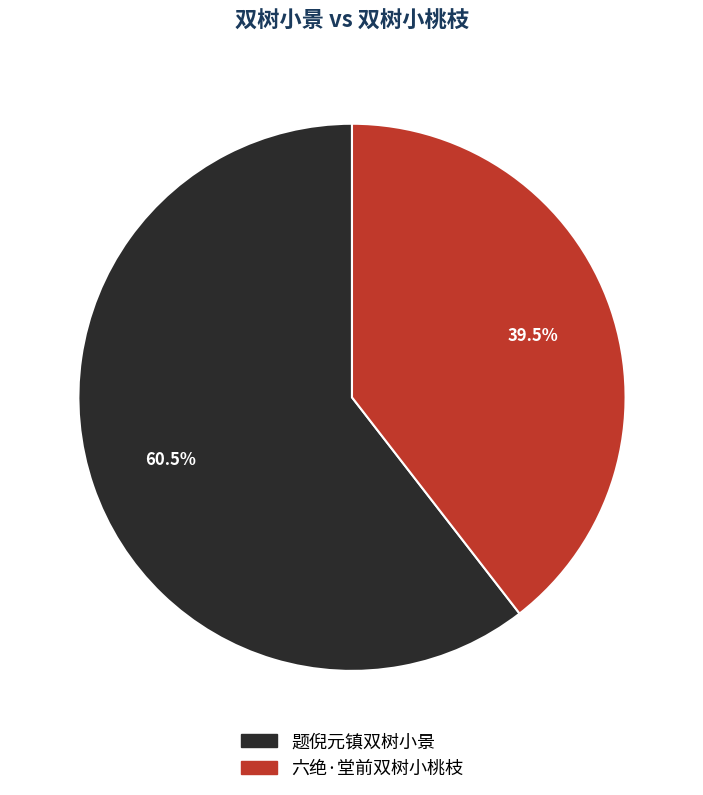

Rank the categories by value from lowest to highest.

六绝·堂前双树小桃枝, 题倪元镇双树小景